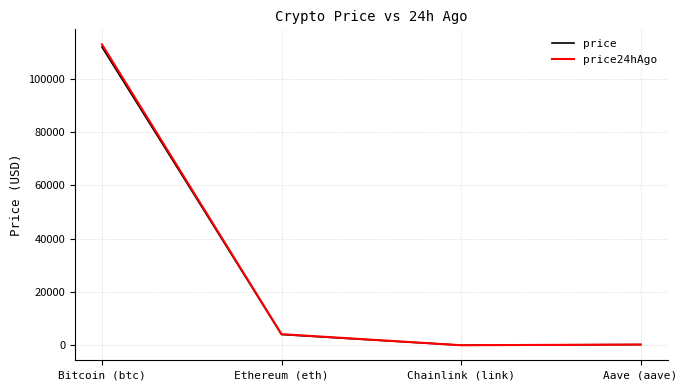

True or false: price and price24hAgo intersect in this chart.

False